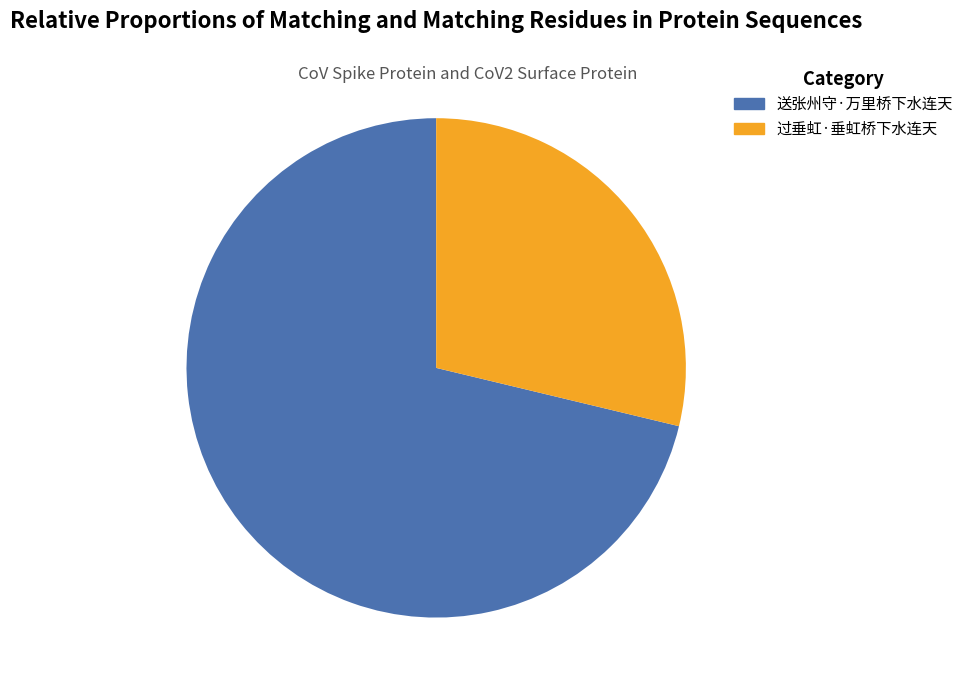

Is there any slice that represents more than half of the pie?

Yes